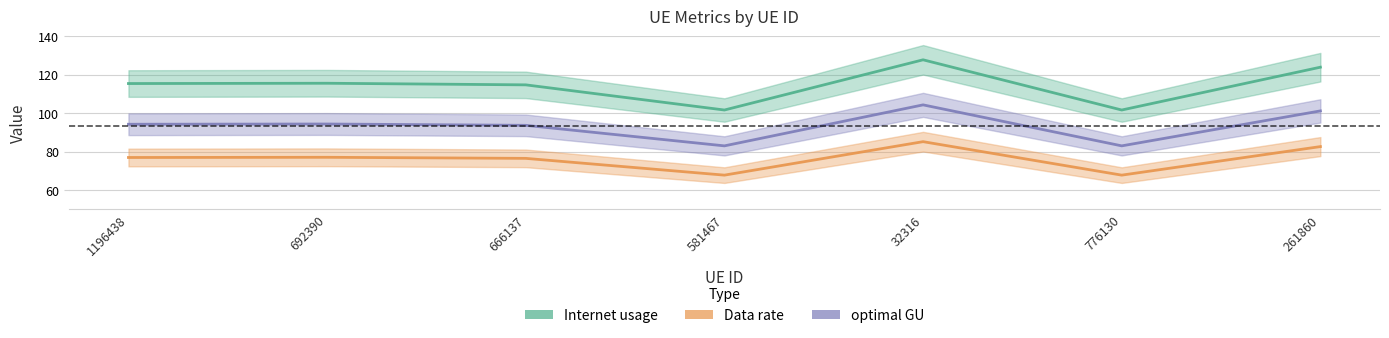

Reading left to right, transcribe all the data shown in this chart.

Internet usage: 115.4	115.5	114.7	101.6	127.7	101.6	123.9
Data rate: 76.9	77.0	76.5	67.7	85.1	67.7	82.6
optimal GU: 94.2	94.3	93.6	83.0	104.3	83.0	101.1